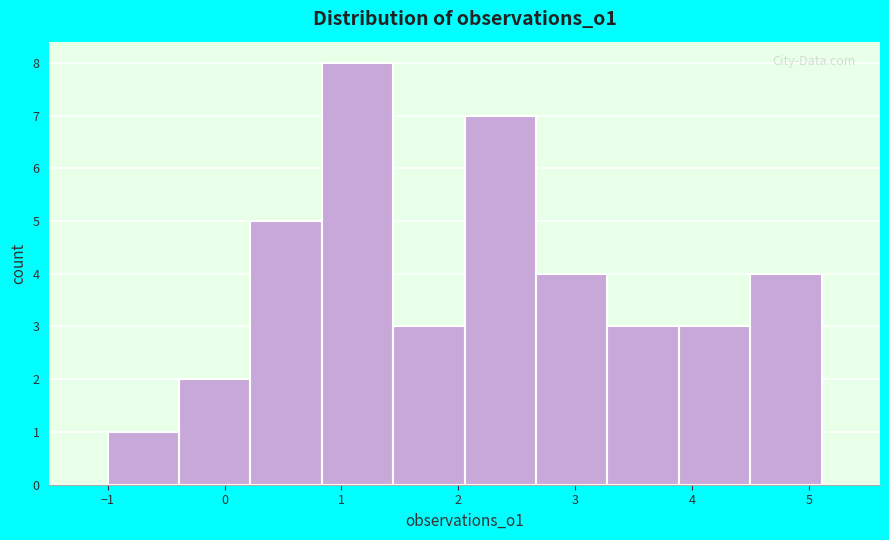

How tall is the bar that spans 4.5 to 5.1 on the x-axis? Neither the bar edges nor the heights are printed on the chart, so give them approximately, as read against the axes.

4